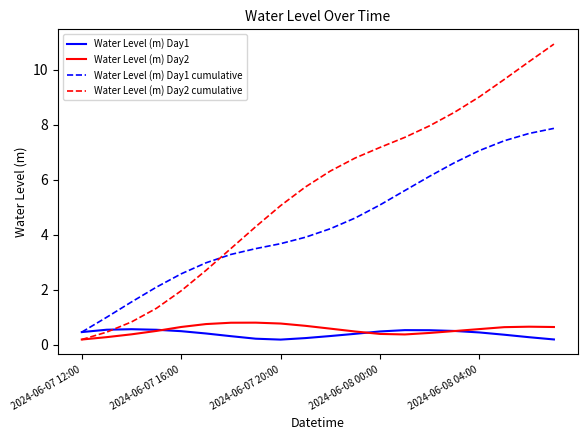

What are all the series names shown in the legend?

Water Level (m) Day1, Water Level (m) Day2, Water Level (m) Day1 cumulative, Water Level (m) Day2 cumulative